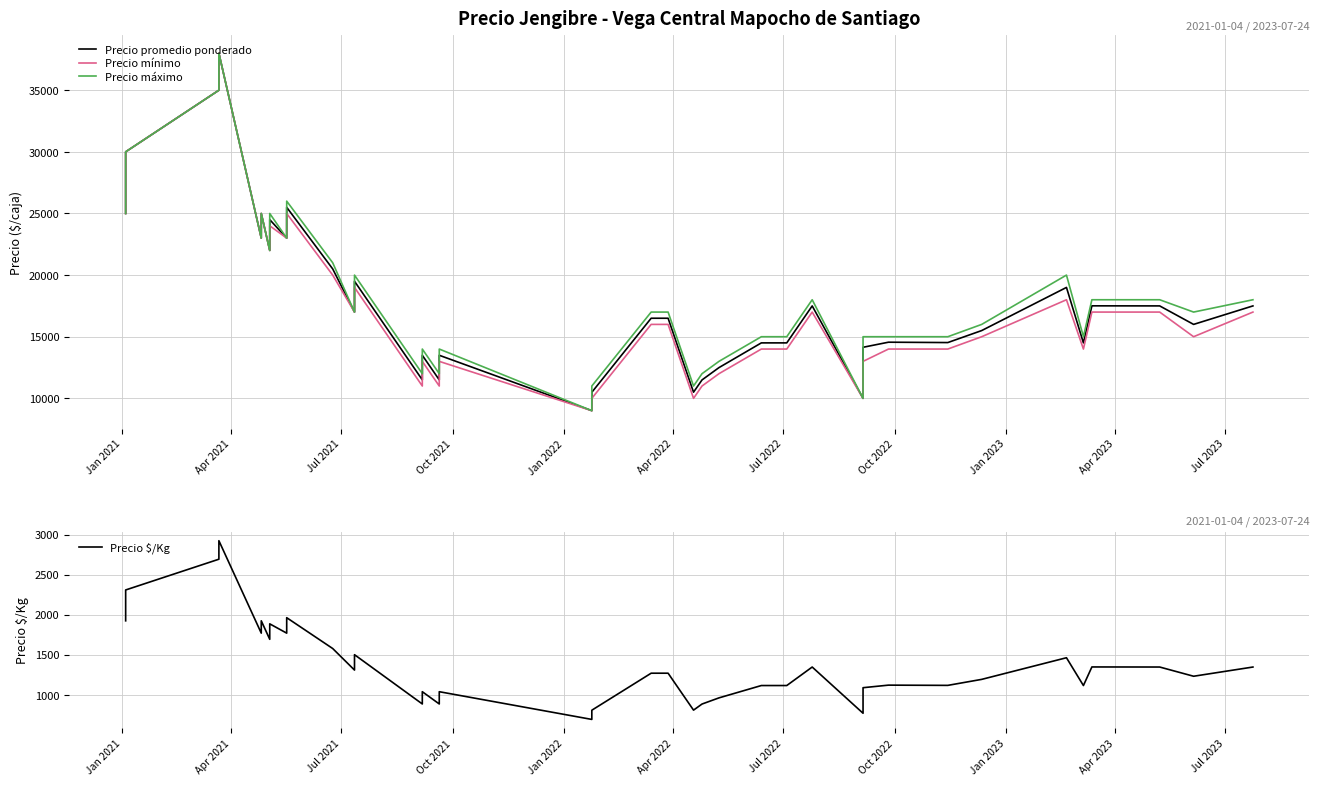

True or false: Precio mínimo and Precio promedio ponderado intersect in this chart.

False